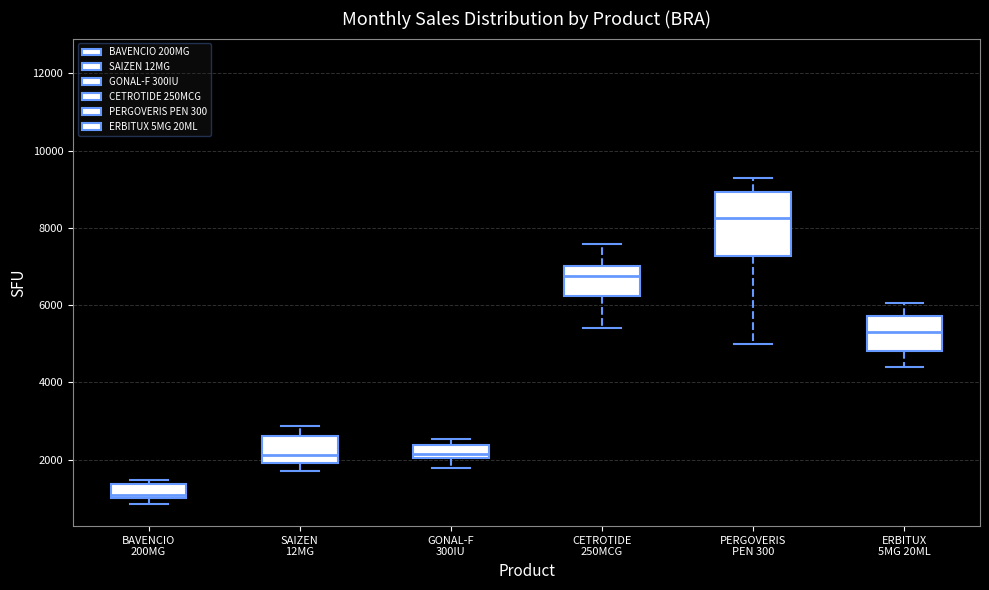

Where is the upper edge of the box for BAVENCIO 200MG on the y-axis? The values are not printed on the chart, so give them approximately, as read against the axis.

1400